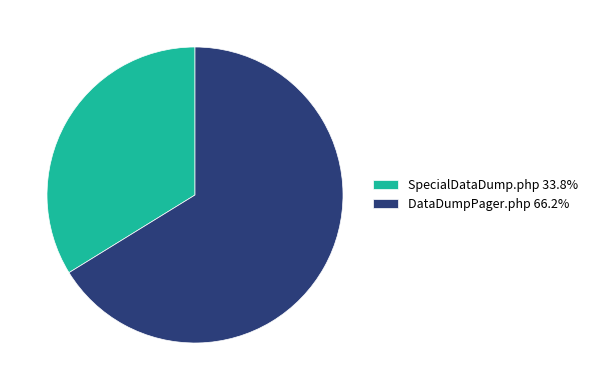

What is the majority slice?

DataDumpPager.php